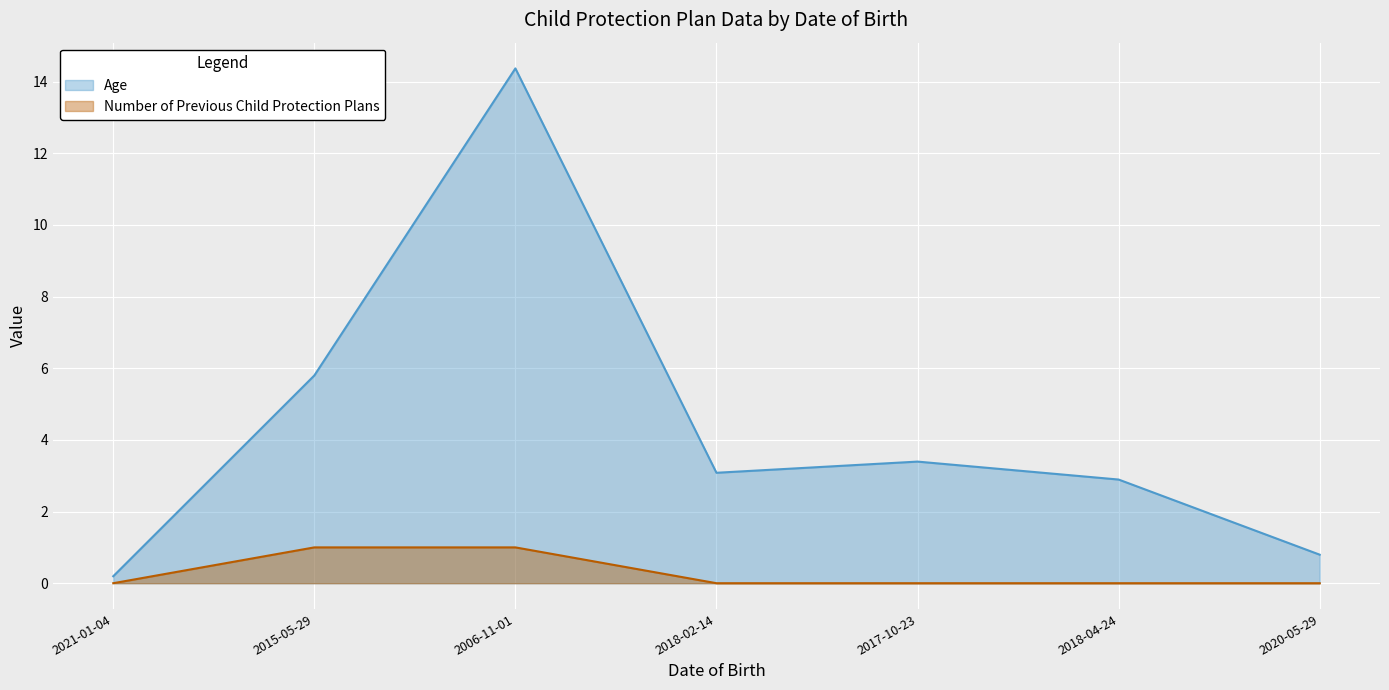

What is the label of the 1st point from the right?

2020-05-29